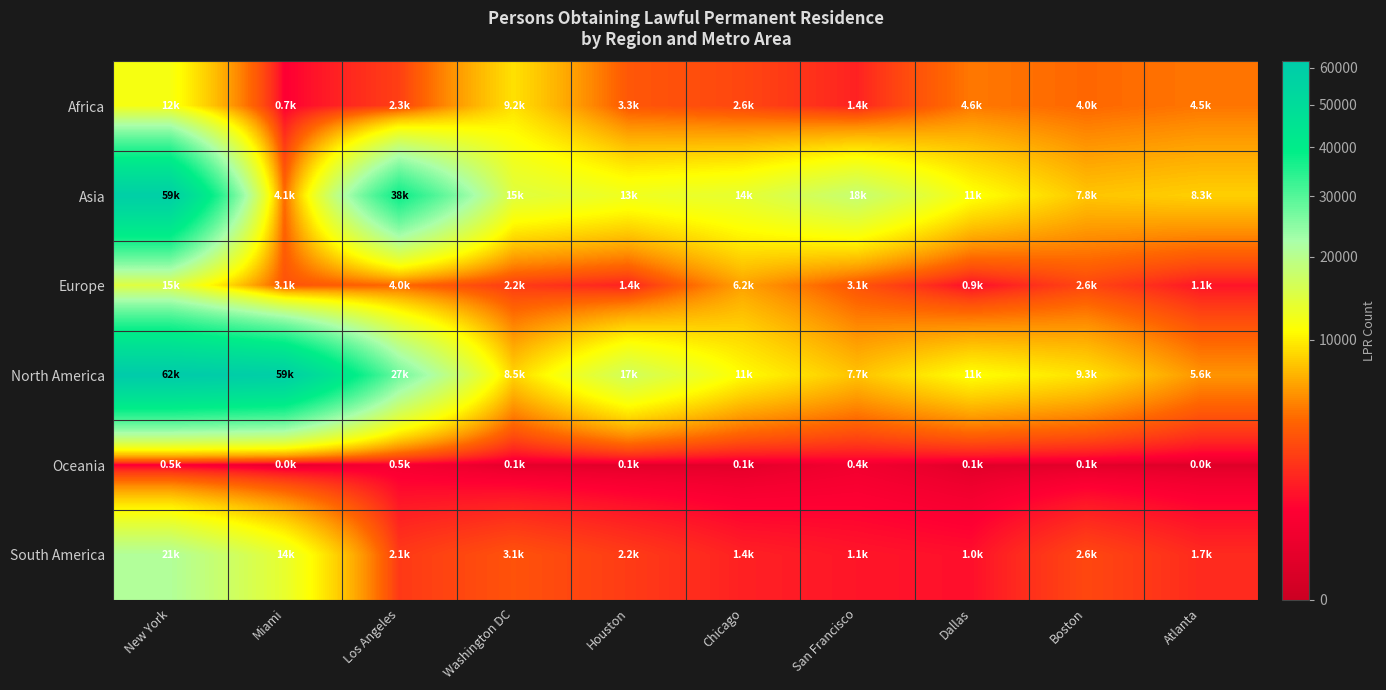

Which series has the widest spread of values?

North America